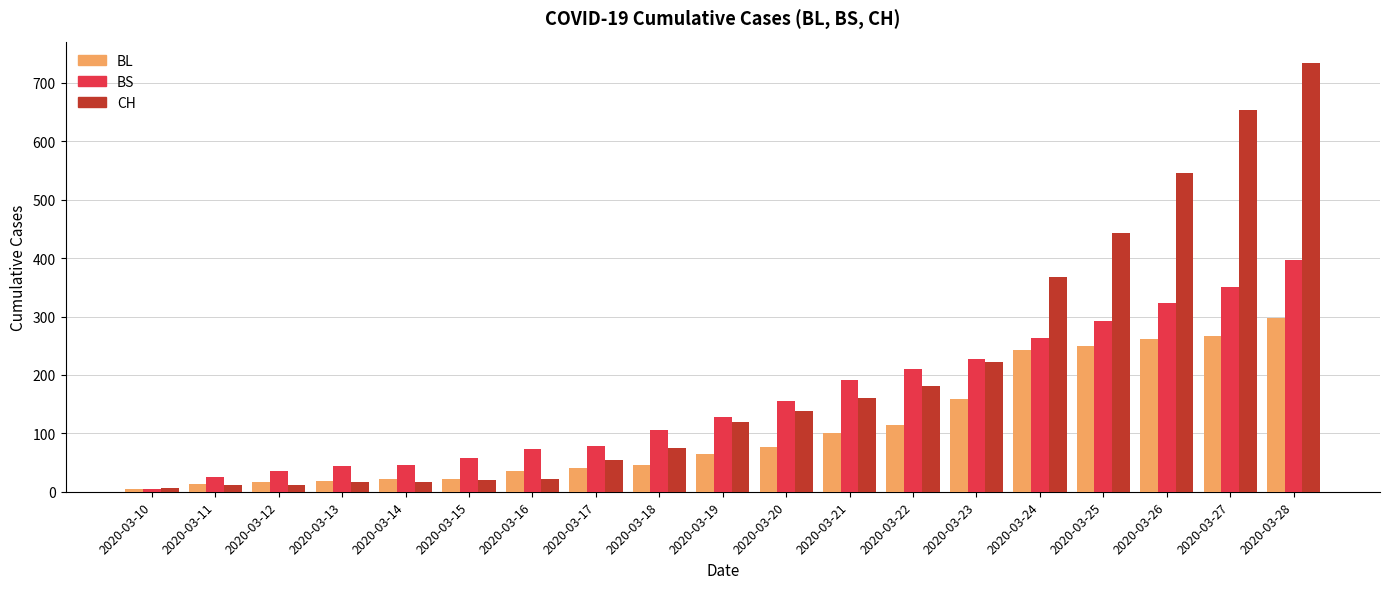

Which category has the highest value in the BL series?

2020-03-28